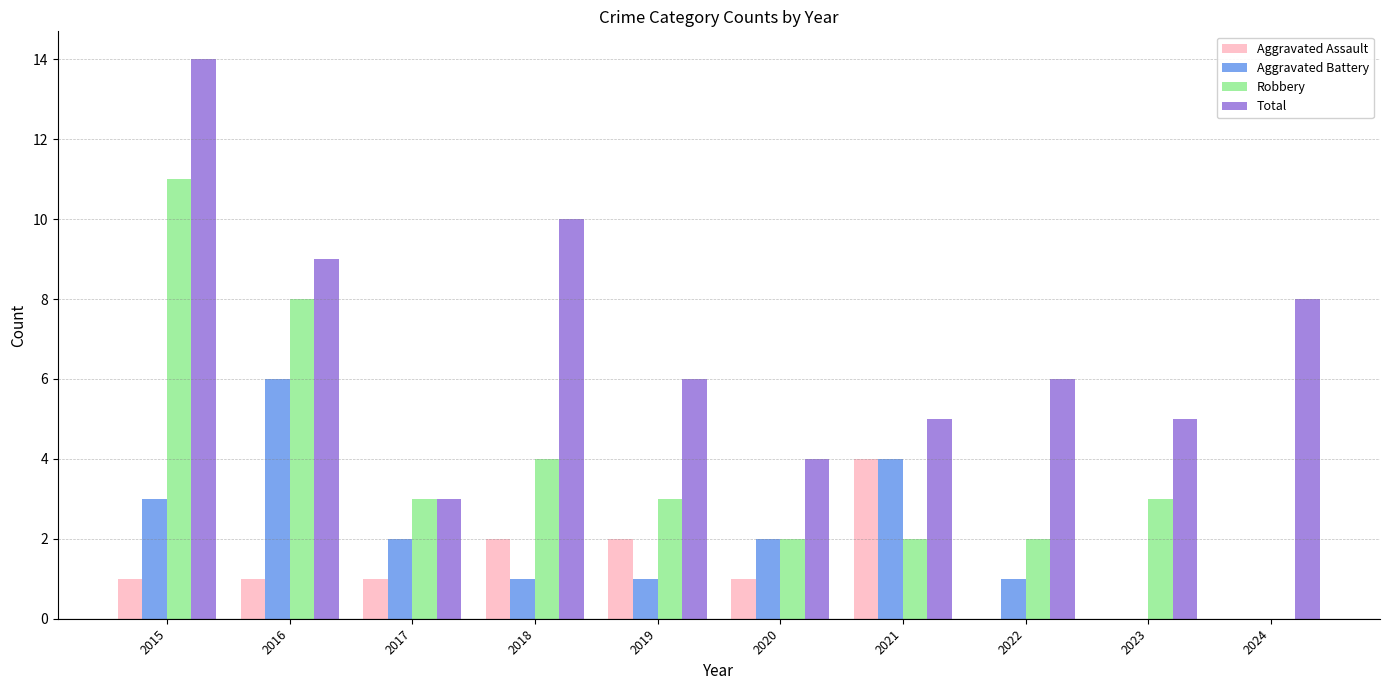

Which label corresponds to the largest value in the chart?

2015